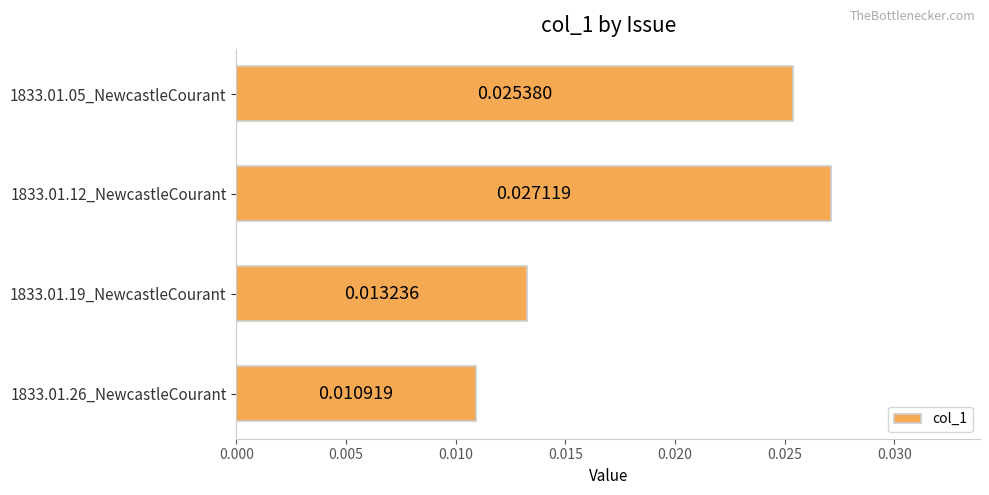

Rank the categories by value from highest to lowest.

1833.01.12_NewcastleCourant, 1833.01.05_NewcastleCourant, 1833.01.19_NewcastleCourant, 1833.01.26_NewcastleCourant